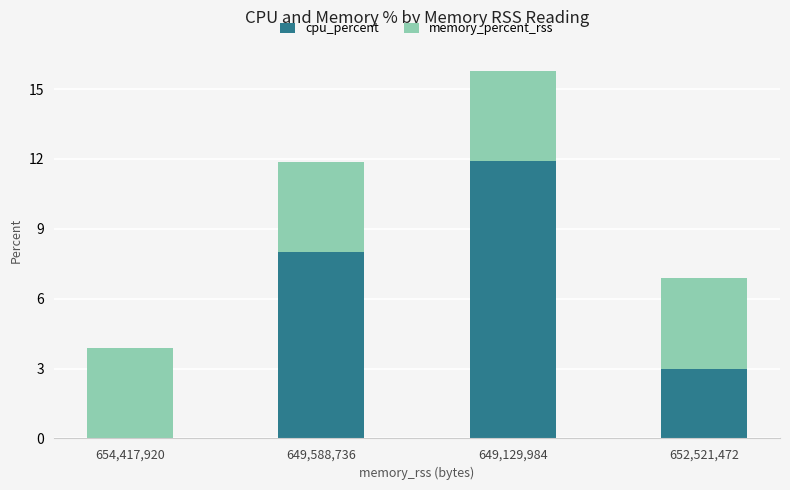

What is the total value across all series at 649,588,736?

11.9